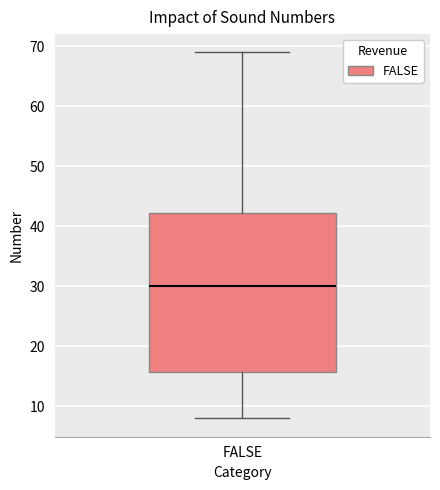

Transcribe this box plot: give where the median line is, the range the box spans, and where the two whiskers end, as read against the y-axis. The values are not printed on the chart, so give them approximately, as read against the axis.

median 30, box 16 to 42, whiskers 8 to 69